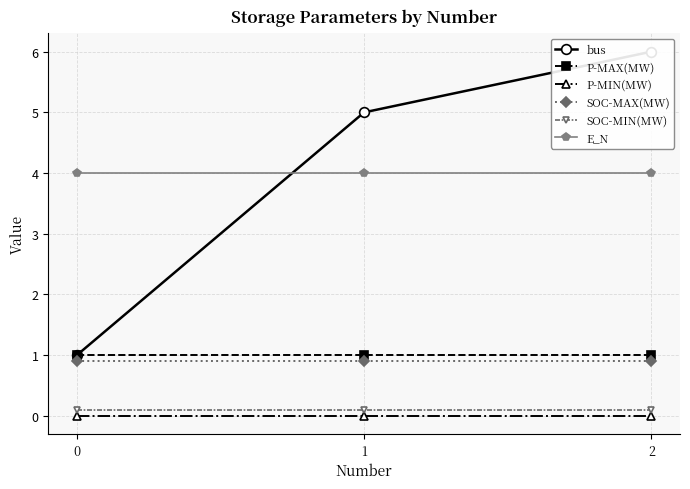

Where does the bus series first go above 5?

2